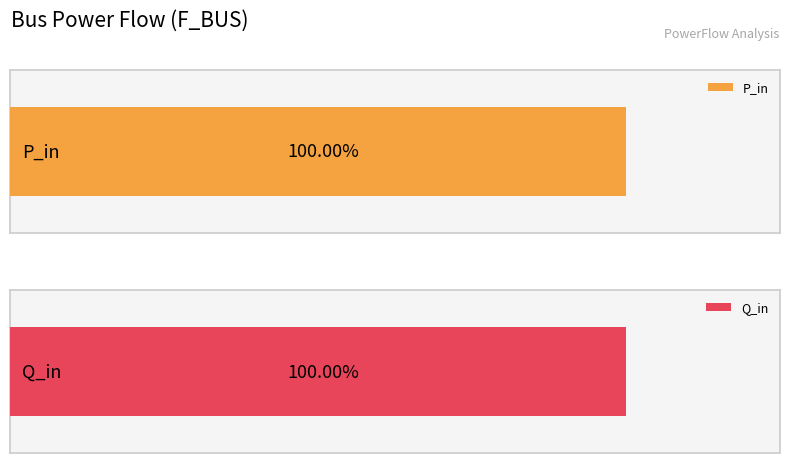

Which series changed the most between 2 and 3?

P_in